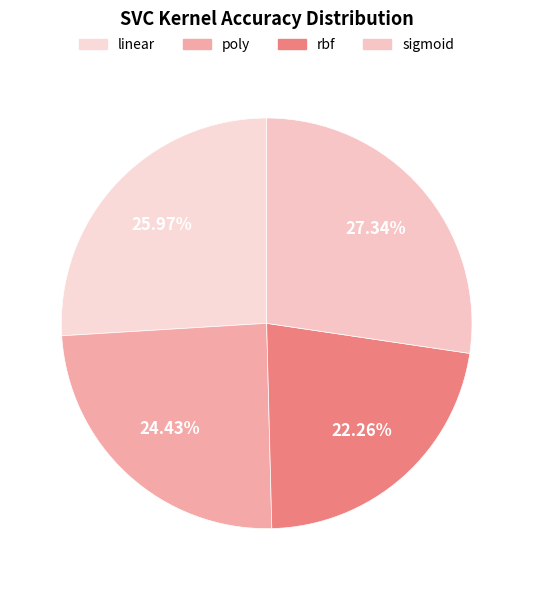

What is the smallest slice in the pie chart?

rbf